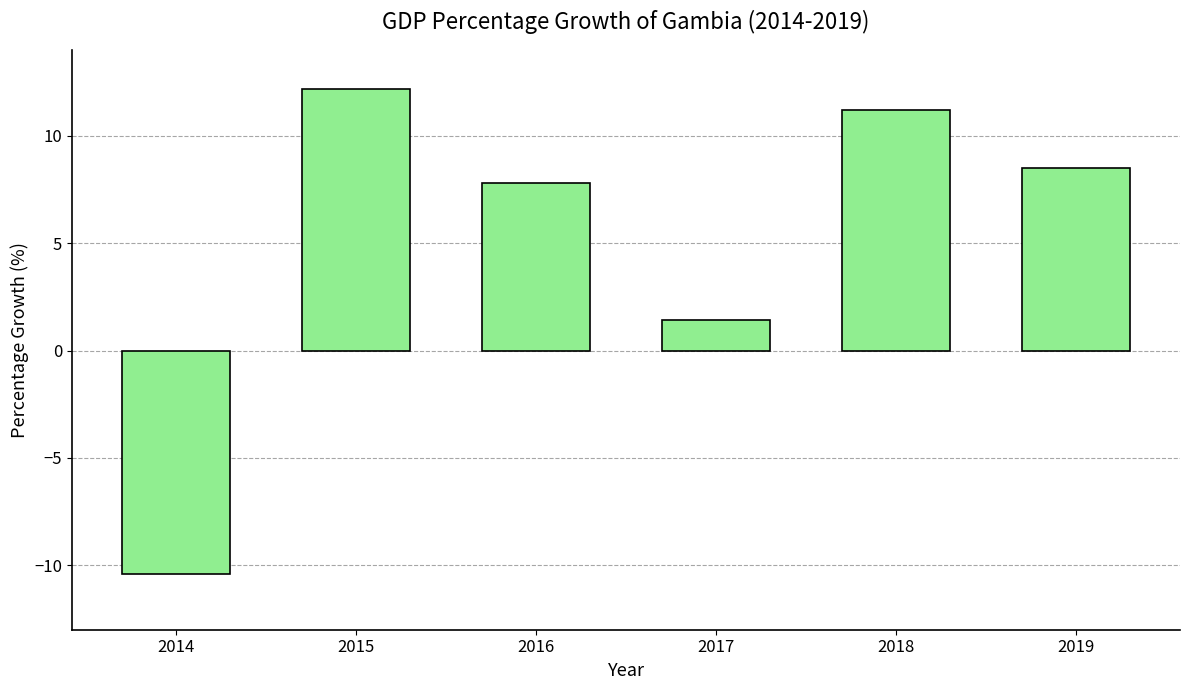

What is the change in value from 2016 to 2017?

-6.4